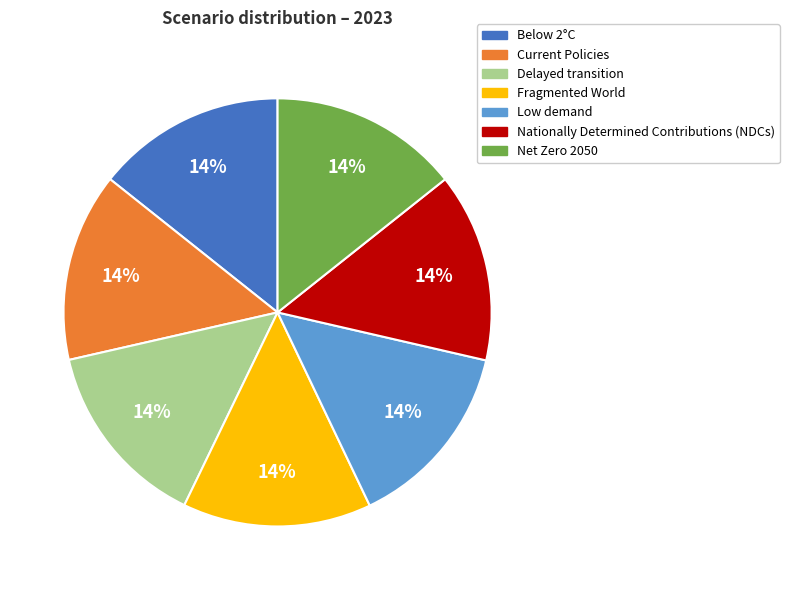

To the nearest percent, what is the combined percentage of Nationally Determined Contributions (NDCs) and Current Policies?

29%